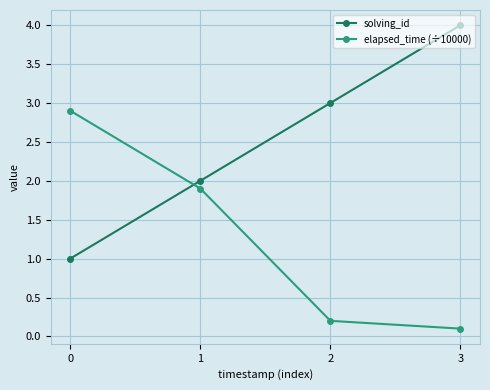

What is the average value of the solving_id series?

2.5